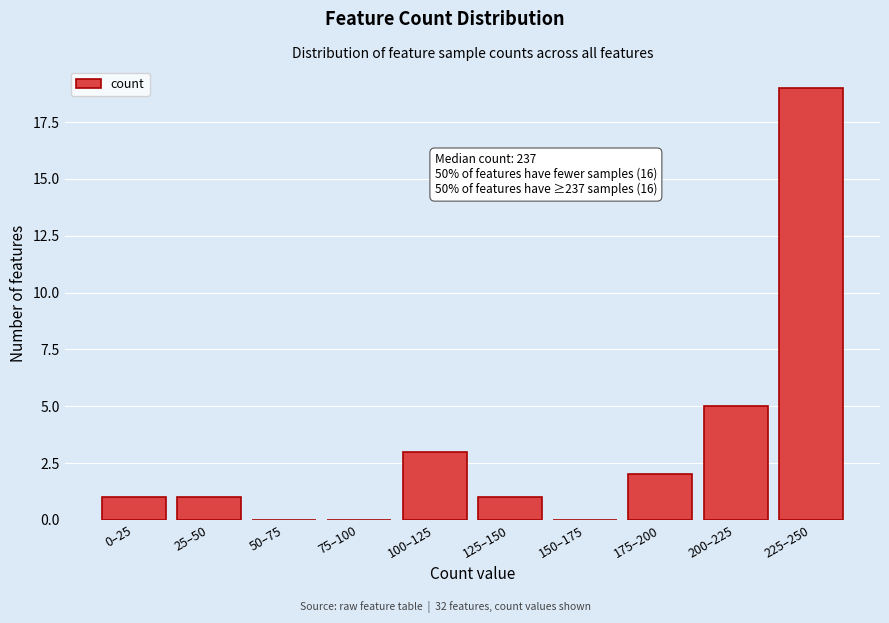

Reading left to right, transcribe all the data shown in this chart.

0–25=1	25–50=1	50–75=0	75–100=0	100–125=3	125–150=1	150–175=0	175–200=2	200–225=5	225–250=19